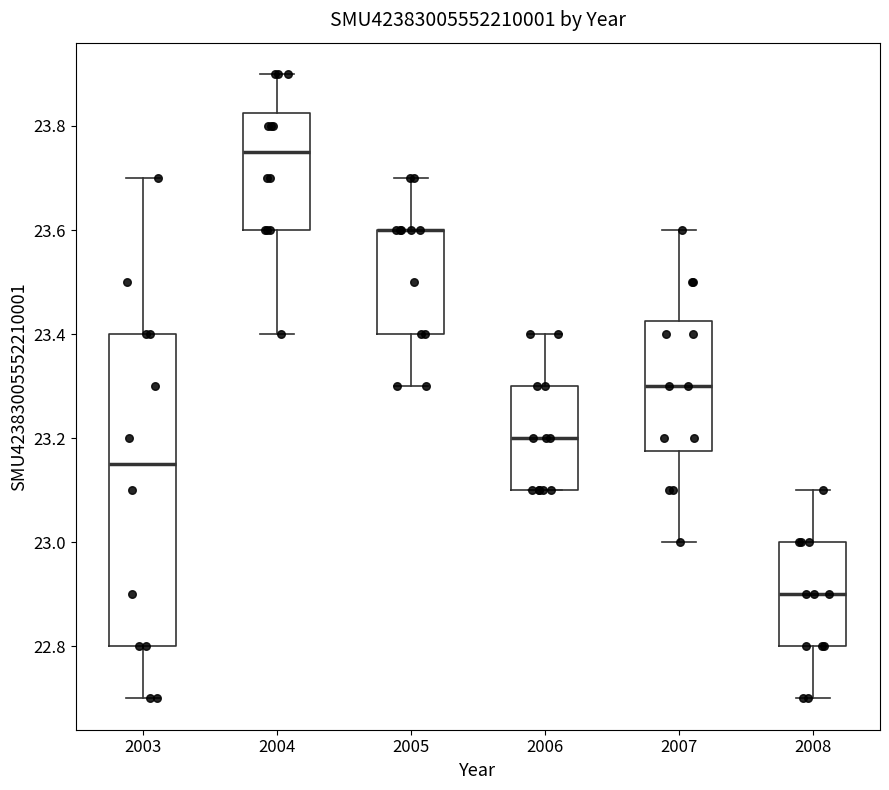

Reading left to right, transcribe this box plot: for each box, give where its median line is, the range the box spans, and where its two whiskers end, as read against the y-axis. The values are not printed on the chart, so give them approximately, as read against the axis.

2003: median 23.16, box 22.80 to 23.40, whiskers 22.70 to 23.70
2004: median 23.76, box 23.60 to 23.82, whiskers 23.40 to 23.90
2005: median 23.60 (drawn on the box's upper edge), box 23.40 to 23.60, whiskers 23.30 to 23.70
2006: median 23.20, box 23.10 to 23.30, whiskers 23.10 to 23.40
2007: median 23.30, box 23.18 to 23.42, whiskers 23.00 to 23.60
2008: median 22.90, box 22.80 to 23.00, whiskers 22.70 to 23.10